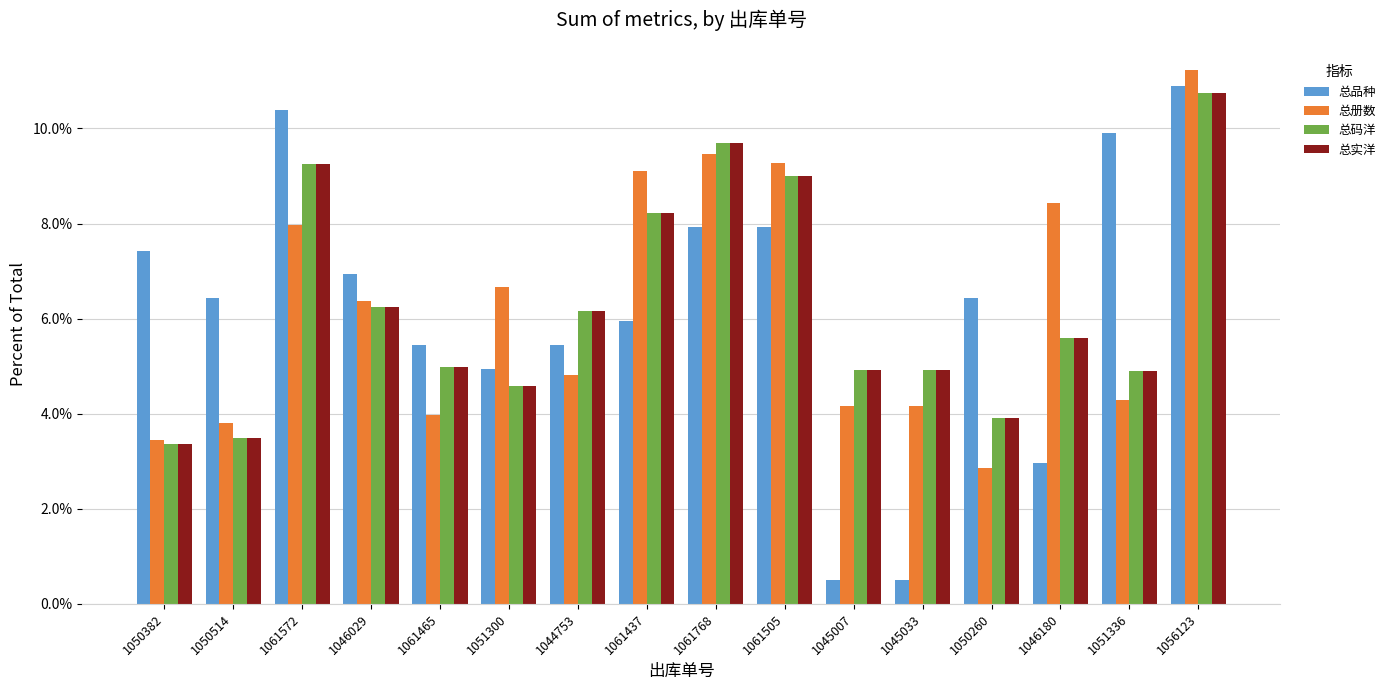

Reading left to right, list all the values displayed in this chart.

总品种: 7.4	6.4	10.4	6.9	5.4	5.0	5.4	5.9	7.9	7.9	0.5	0.5	6.4	3.0	9.9	10.9
总册数: 3.4	3.8	8.0	6.4	4.0	6.7	4.8	9.1	9.5	9.3	4.2	4.2	2.9	8.4	4.3	11.2
总码洋: 3.4	3.5	9.3	6.2	5.0	4.6	6.2	8.2	9.7	9.0	4.9	4.9	3.9	5.6	4.9	10.7
总实洋: 3.4	3.5	9.3	6.2	5.0	4.6	6.2	8.2	9.7	9.0	4.9	4.9	3.9	5.6	4.9	10.7